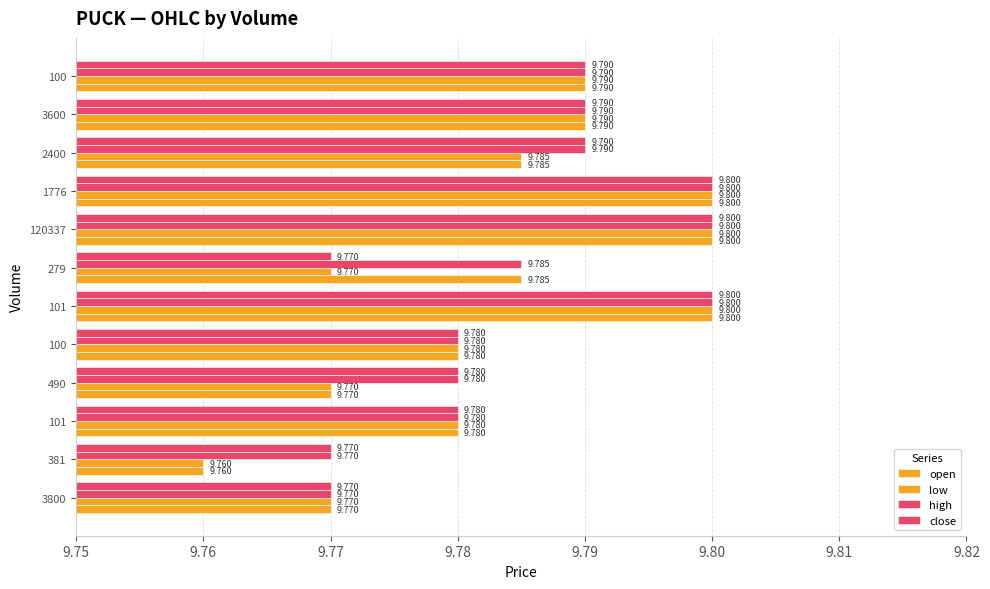

What is the minimum value for low?

9.8